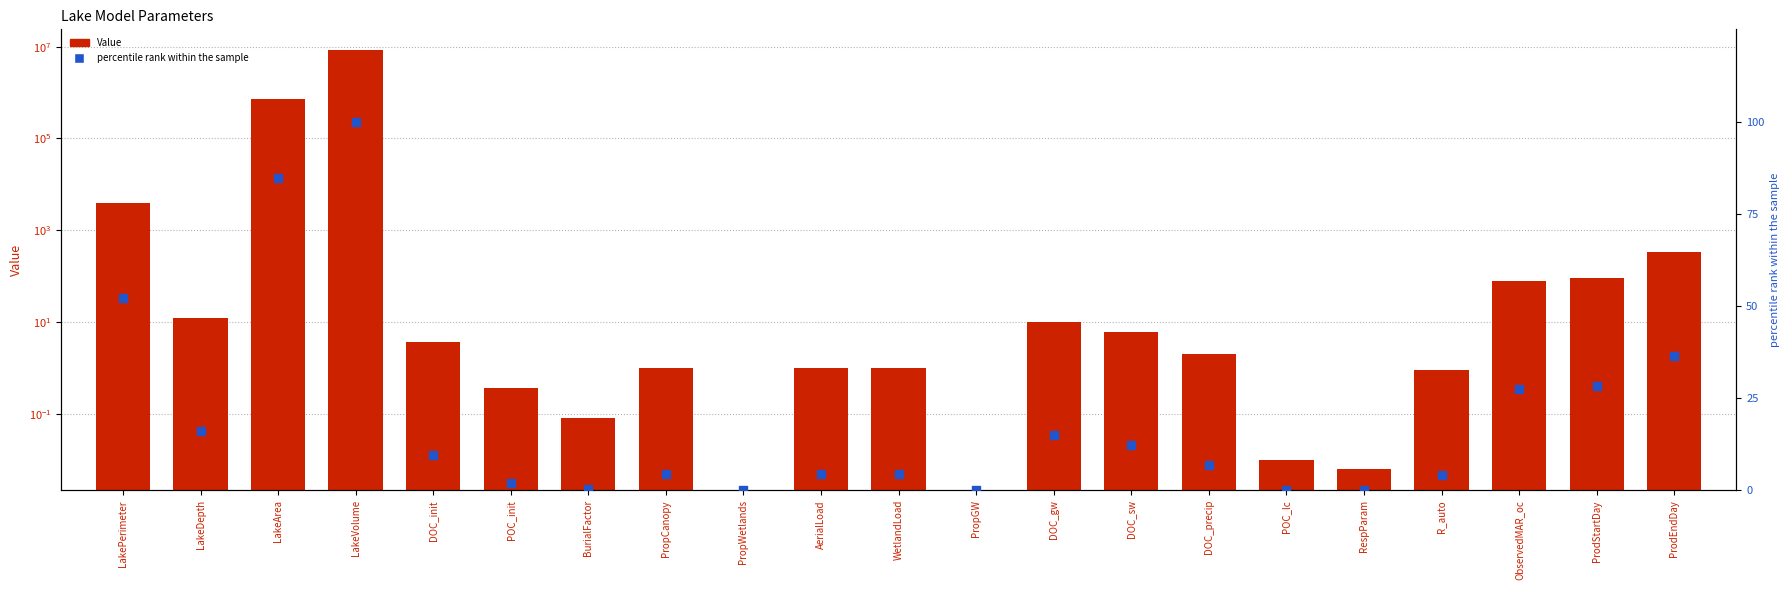

Which series contains the highest Y value?

Value